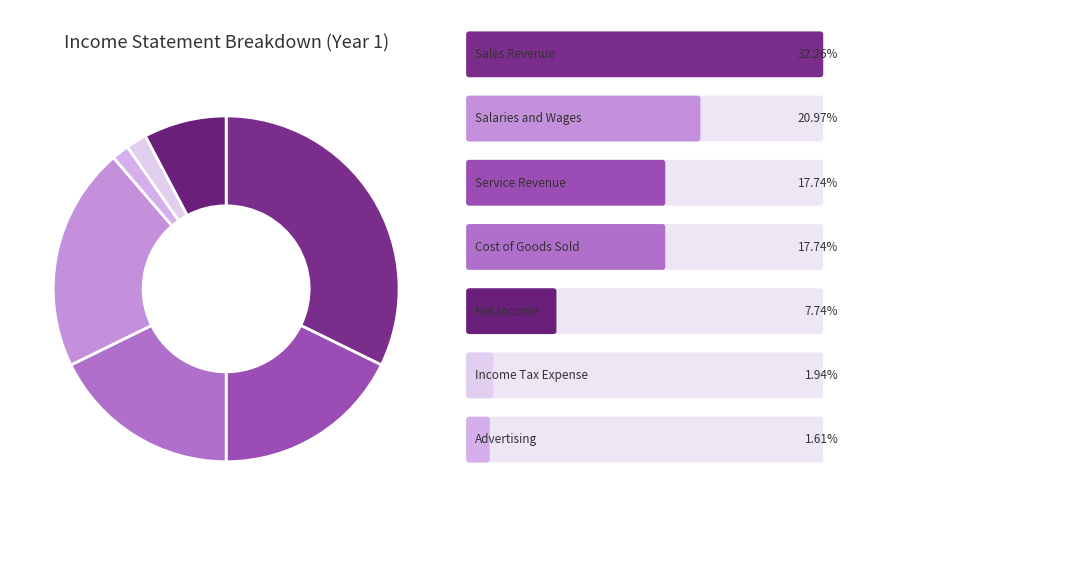

Which slice is the smallest?

Advertising